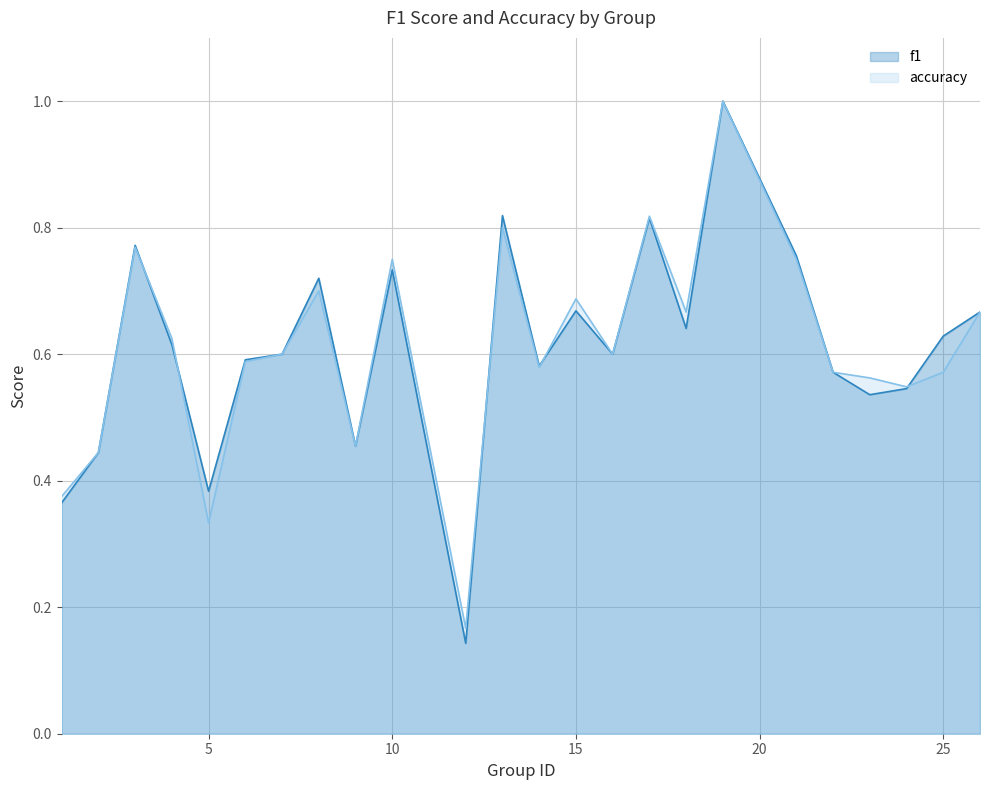

What are all the series names shown in the legend?

f1, accuracy